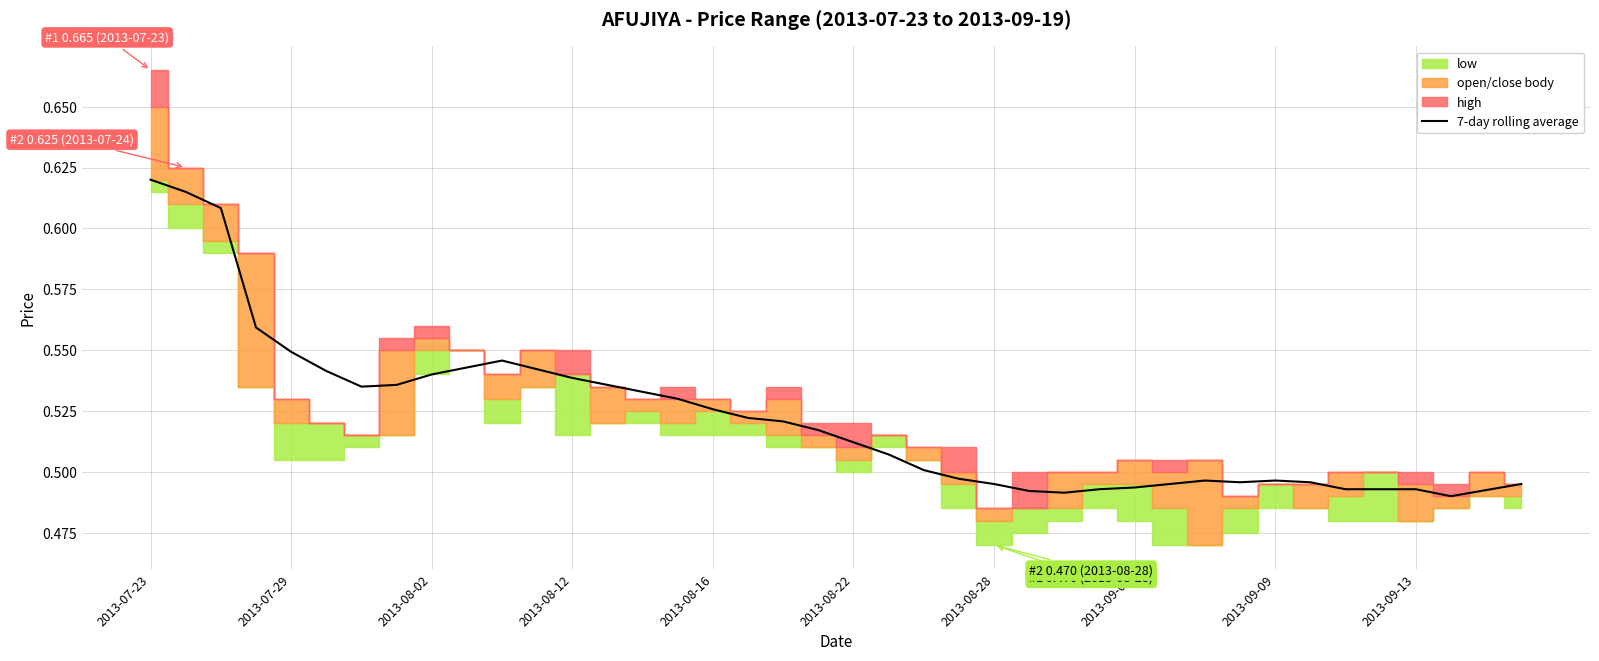

What is the average value?

0.5